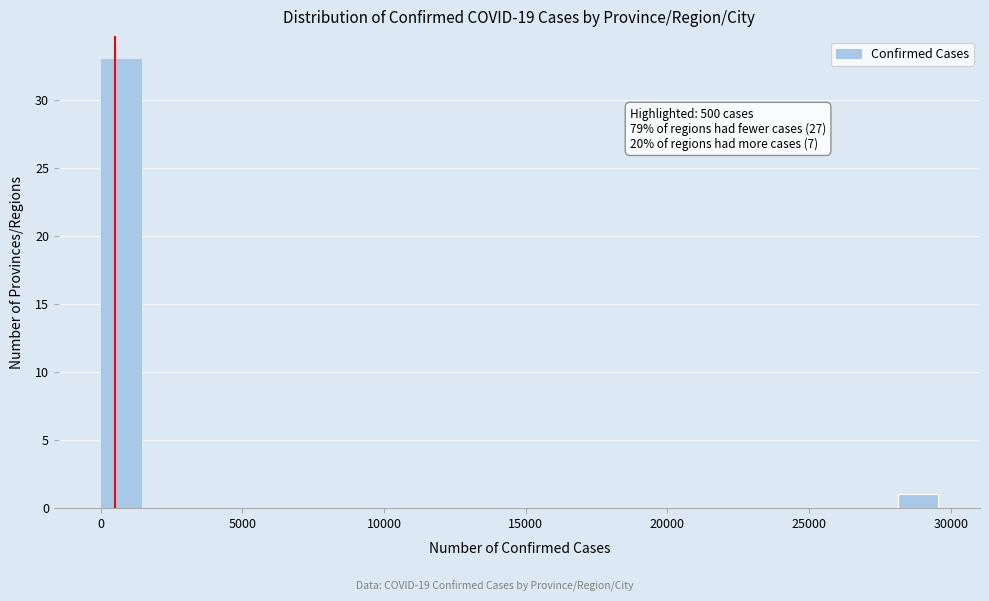

Around what value on the x-axis is the tallest bar? Give the approximate position of its centre, as read against the axis.

500